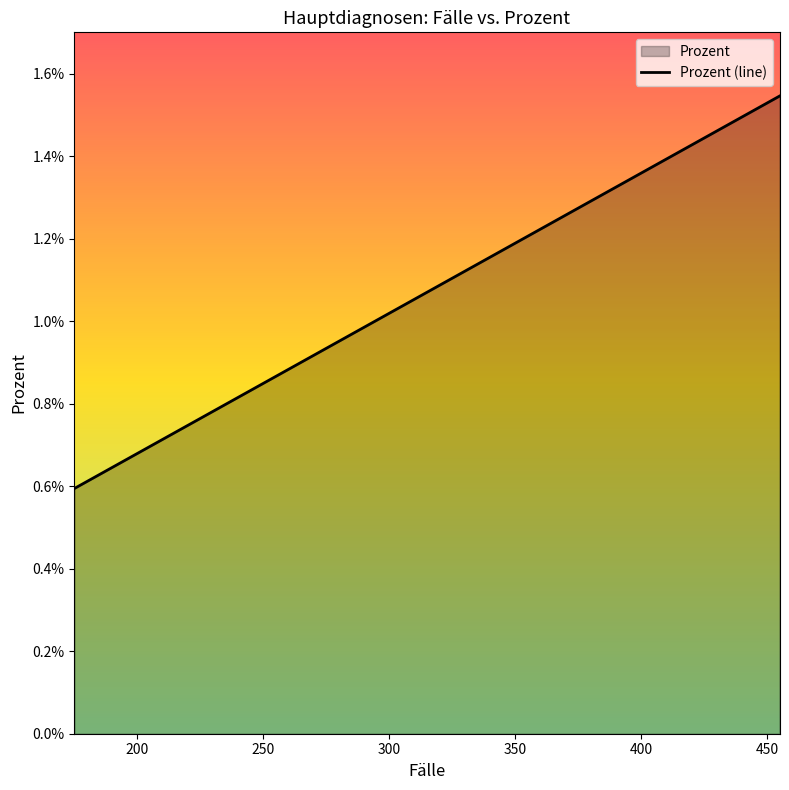

What is the label of the 6th point from the left?

400